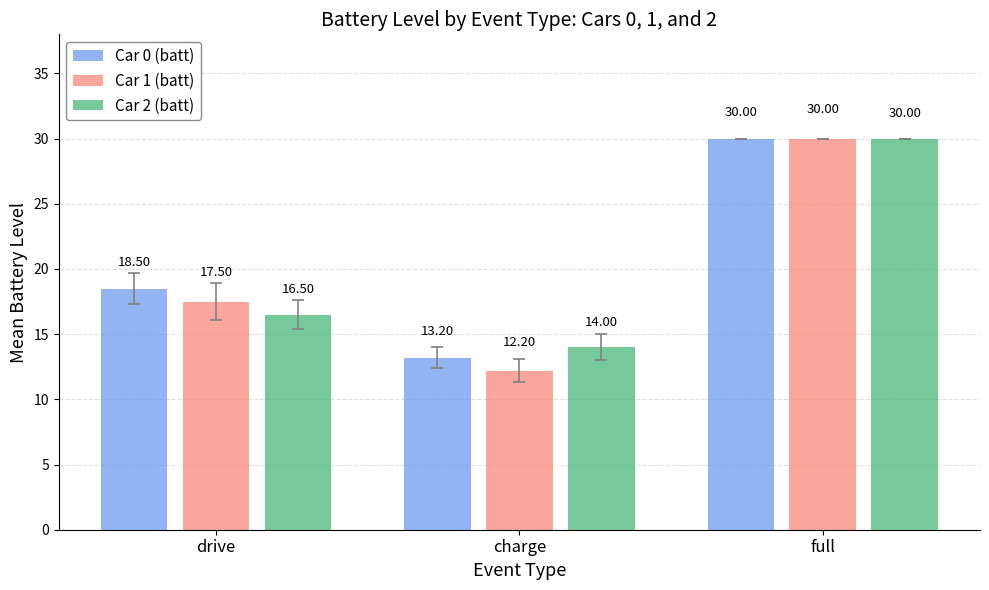

What is the total value across all series at full?

90.0